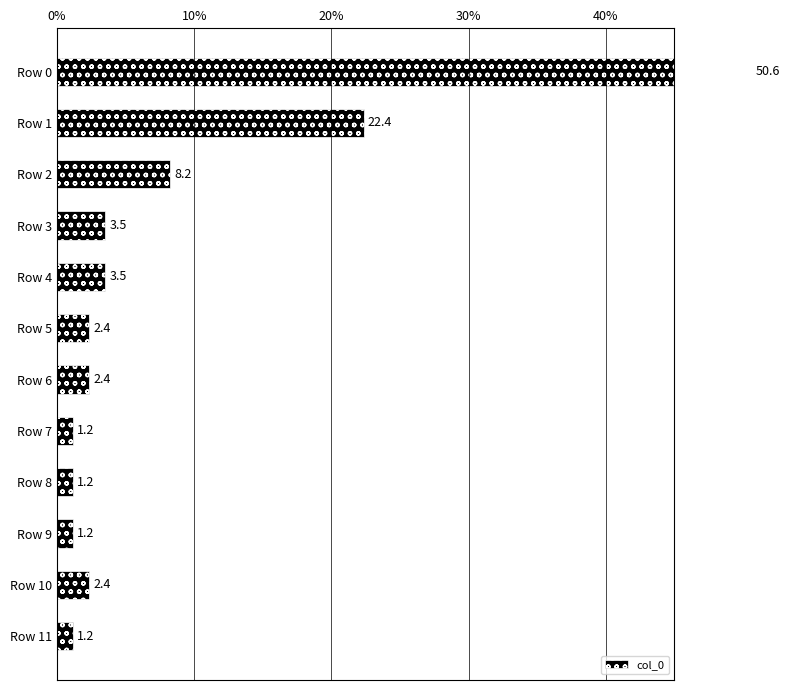

The value at Row 9 is 1.2. True or false?

True